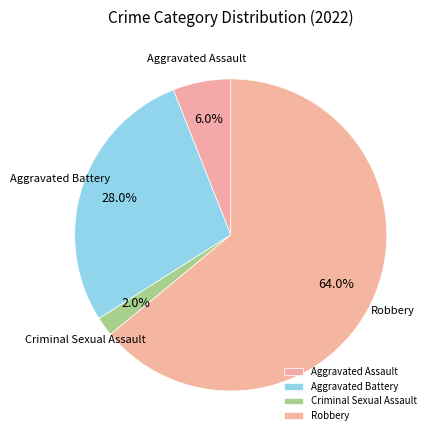

Which slice is the largest?

Robbery